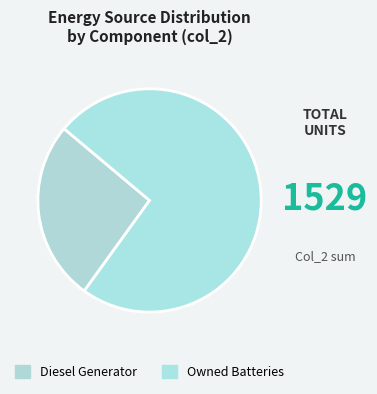

How many slices are in this pie chart?

2